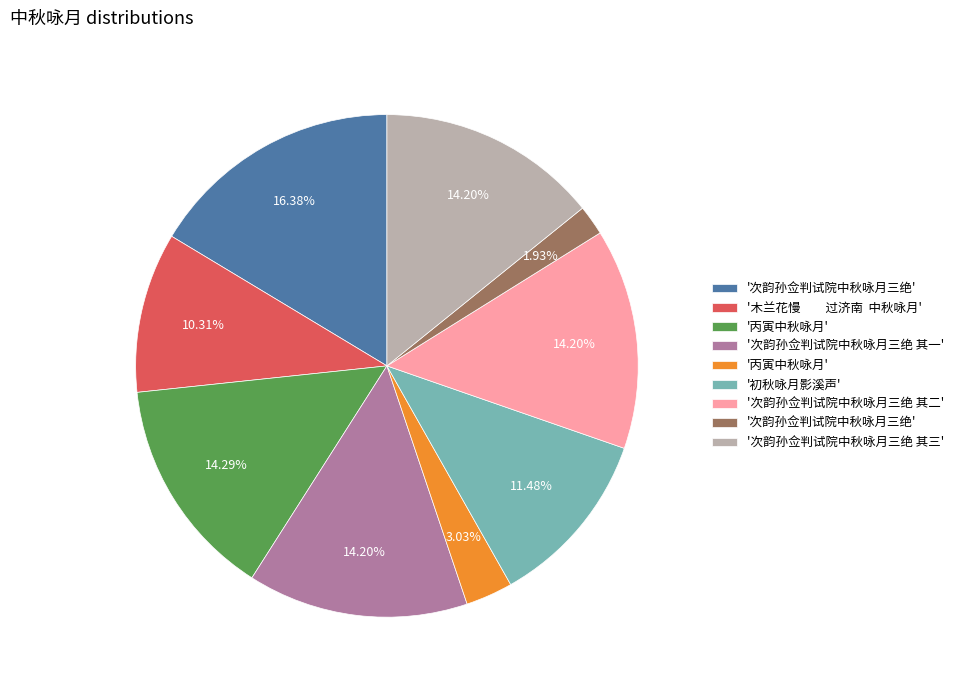

Is there a majority slice in this chart?

No